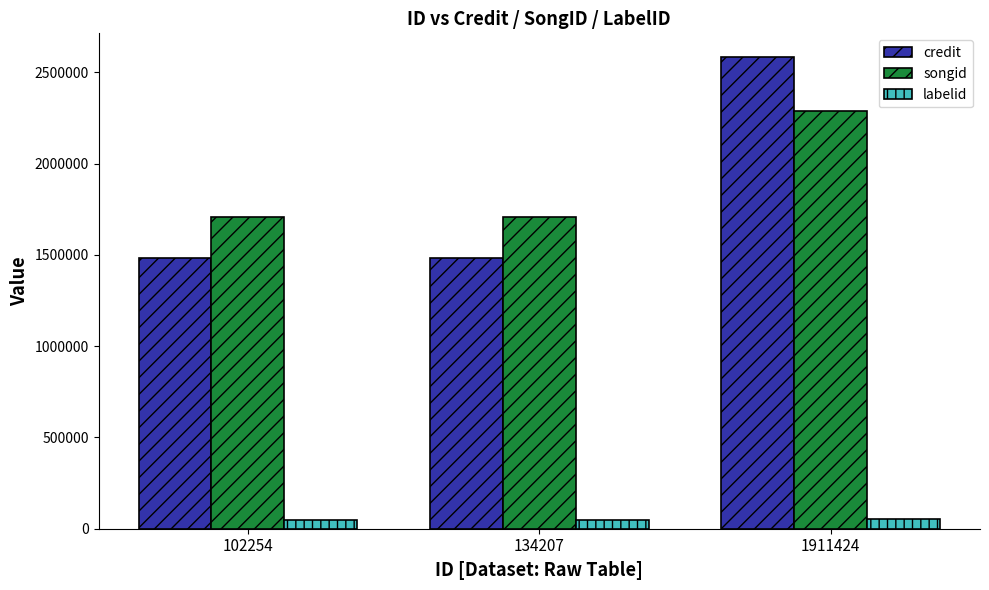

Rank the series by their maximum value, from lowest to highest.

labelid, songid, credit